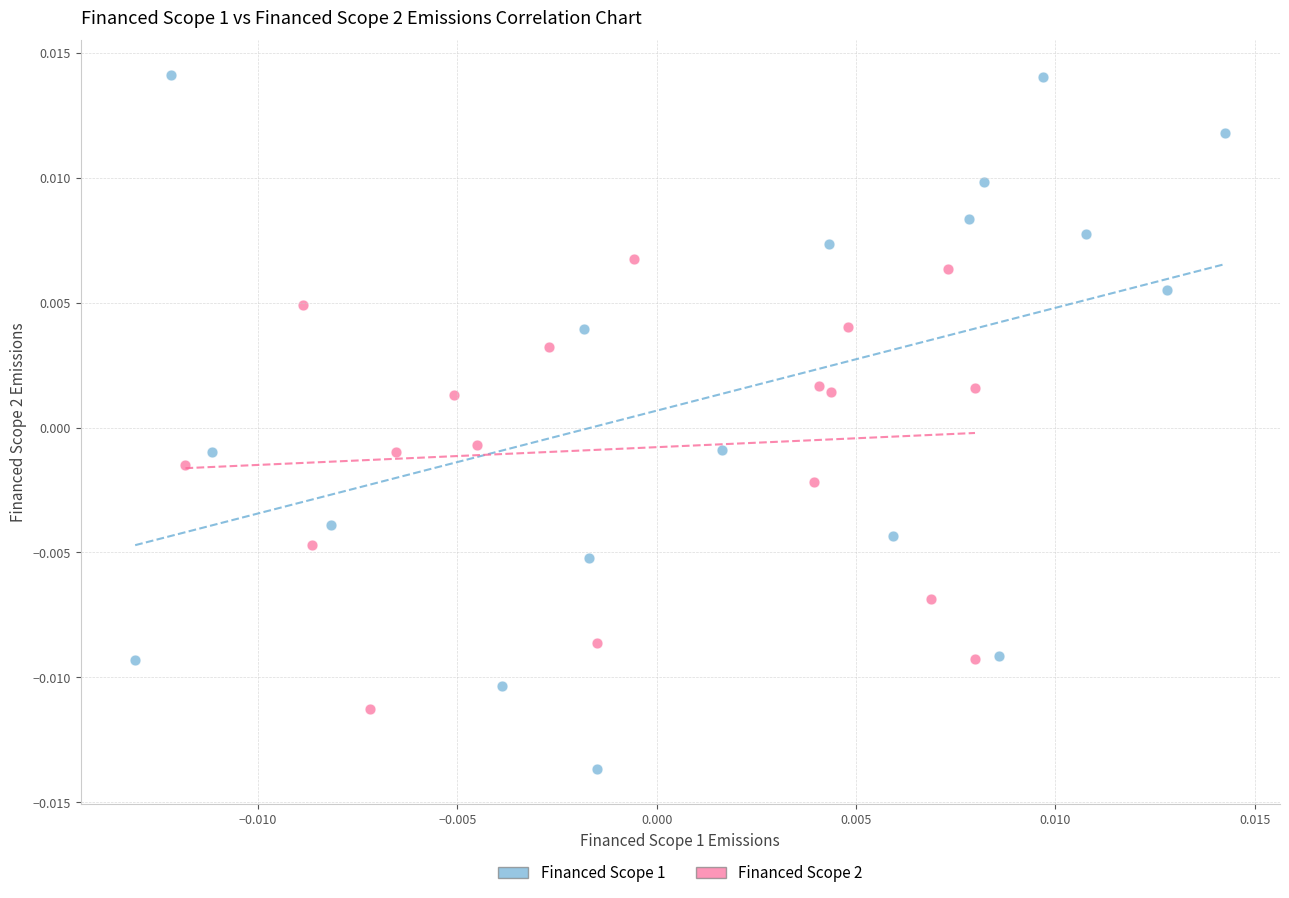

Which series reaches the minimum Y coordinate?

Financed Scope 1